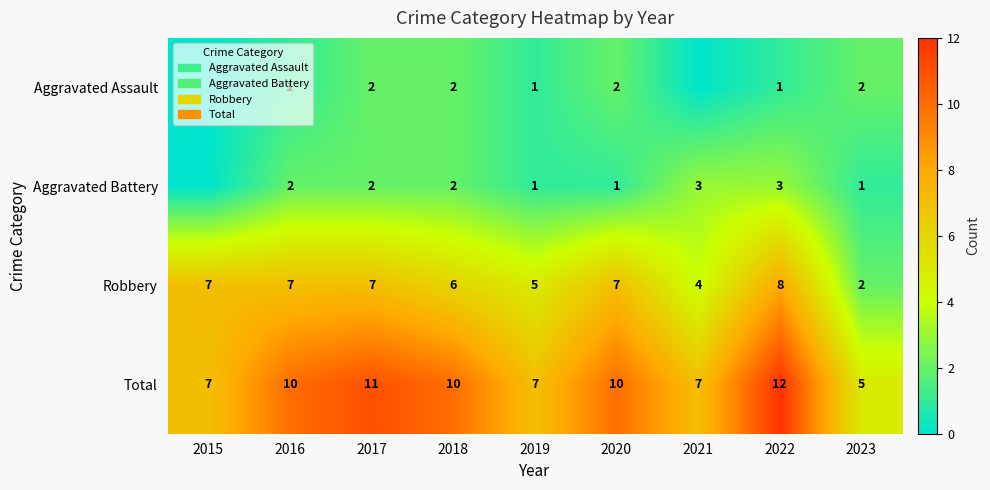

What is the approximate value of Total at 2023?

5